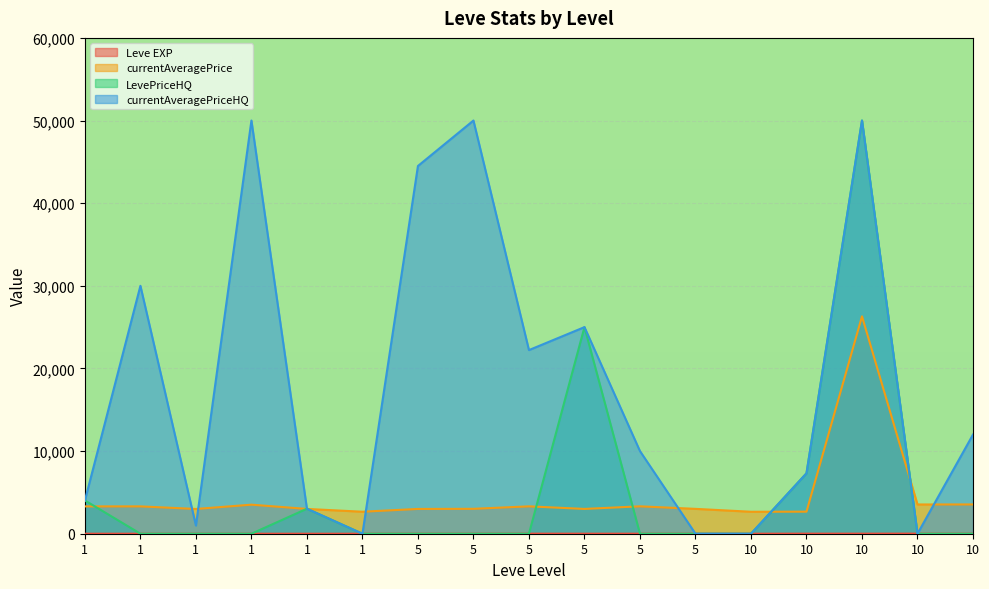

Where do currentAveragePrice and LevePriceHQ first cross each other?

1 and 1